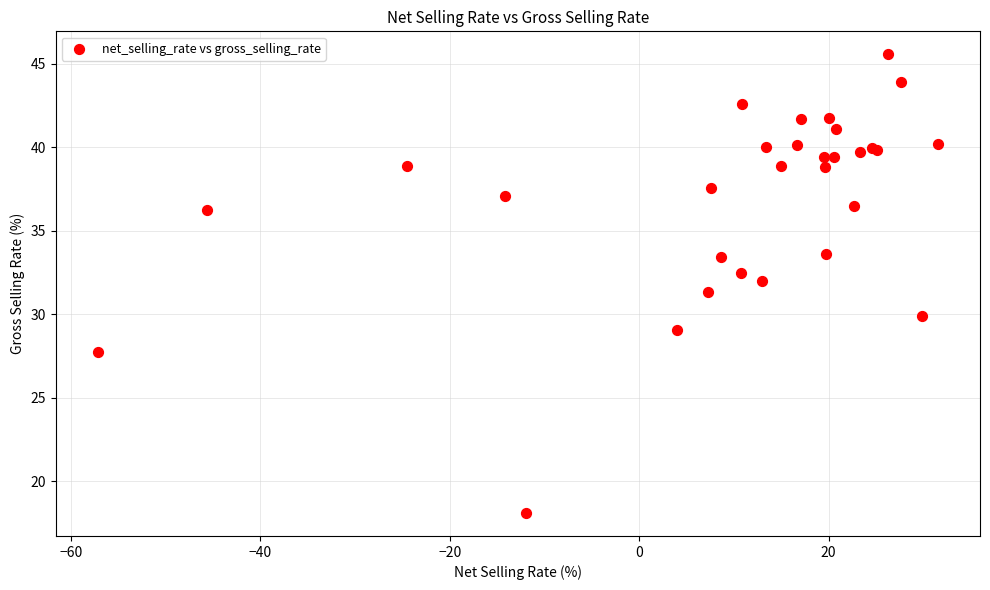

What Y value in the scatter plot is closest to 31?

31.3